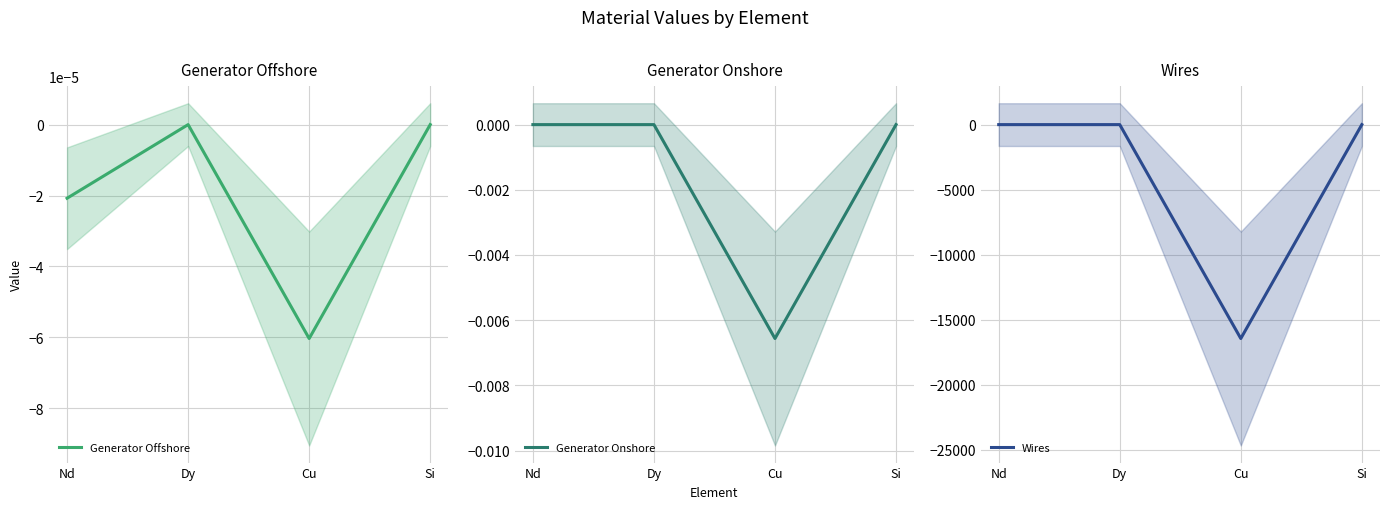

In Generator Onshore, how many points are lower than both neighbors (excluding endpoints)?

1